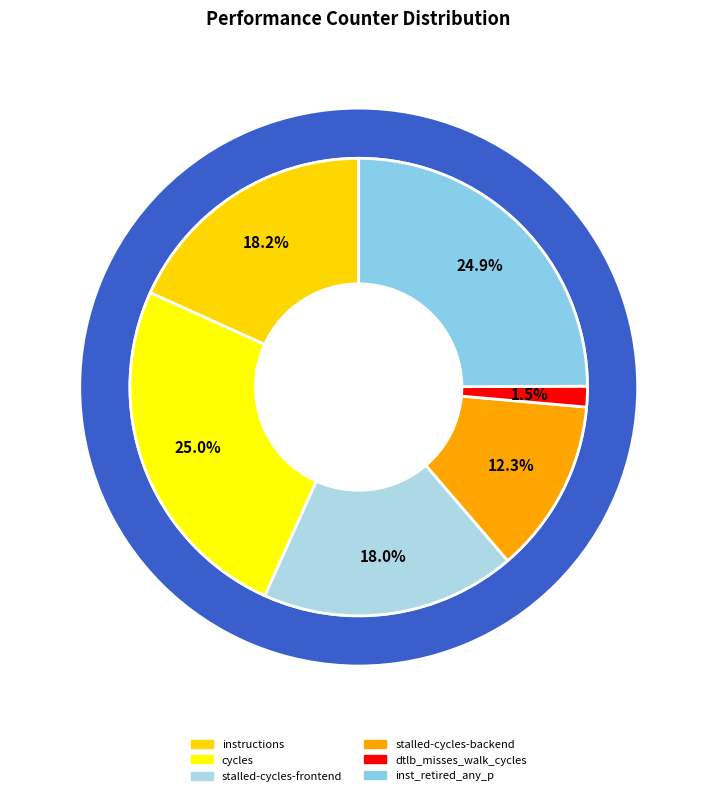

To the nearest percent, what portion does inst_retired_any_p represent?

25%